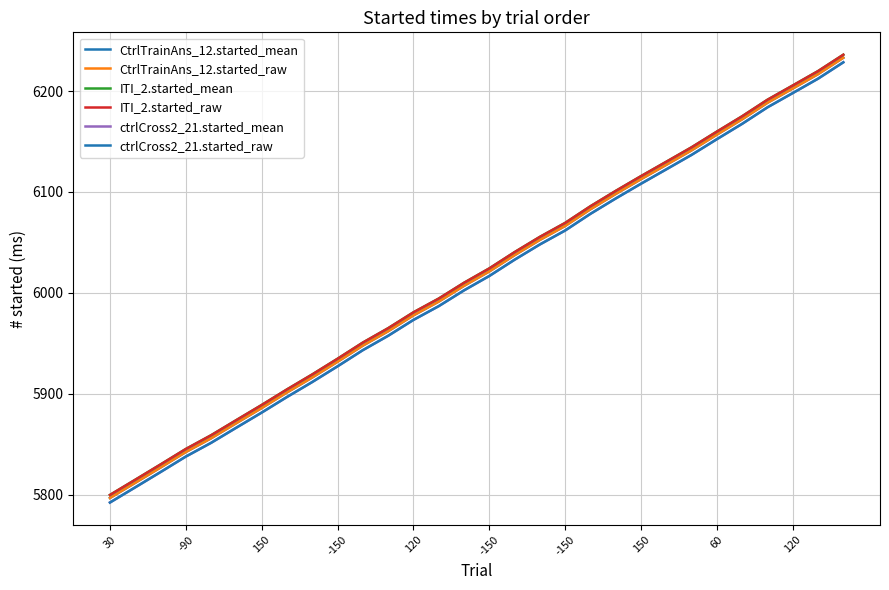

Does the chart display data point markers on the line(s)?

No